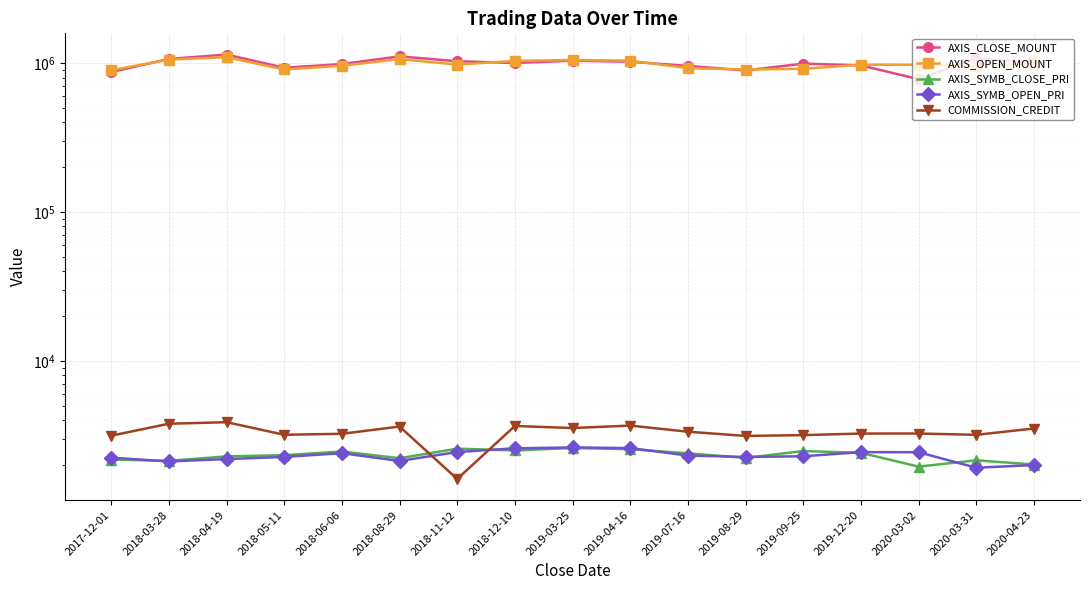

Reading left to right, extract all data points from this chart.

AXIS_CLOSE_MOUNT: 2017-12-01=870400	2018-03-28=1066500	2018-04-19=1141500	2018-05-11=930800	2018-06-06=985200	2018-08-29=1110000	2018-11-12=1029200	2018-12-10=1001600	2019-03-25=1039200	2019-04-16=1021600	2019-07-16=958000	2019-08-29=892400	2019-09-25=992000	2019-12-20=965600	2020-03-02=780000	2020-03-31=1074500	2020-04-23=1007000
AXIS_OPEN_MOUNT: 2017-12-01=895600	2018-03-28=1056000	2018-04-19=1095500	2018-05-11=906000	2018-06-06=960000	2018-08-29=1064000	2018-11-12=977200	2018-12-10=1034800	2019-03-25=1049200	2019-04-16=1038800	2019-07-16=925200	2019-08-29=905600	2019-09-25=915200	2019-12-20=975600	2020-03-02=974400	2020-03-31=958000	2020-04-23=998500
AXIS_SYMB_CLOSE_PRI: 2017-12-01=2176	2018-03-28=2133	2018-04-19=2283	2018-05-11=2327	2018-06-06=2463	2018-08-29=2220	2018-11-12=2573	2018-12-10=2504	2019-03-25=2598	2019-04-16=2554	2019-07-16=2395	2019-08-29=2231	2019-09-25=2480	2019-12-20=2414	2020-03-02=1950	2020-03-31=2149	2020-04-23=2014
AXIS_SYMB_OPEN_PRI: 2017-12-01=2239	2018-03-28=2112	2018-04-19=2191	2018-05-11=2265	2018-06-06=2400	2018-08-29=2128	2018-11-12=2443	2018-12-10=2587	2019-03-25=2623	2019-04-16=2597	2019-07-16=2313	2019-08-29=2264	2019-09-25=2288	2019-12-20=2439	2020-03-02=2436	2020-03-31=1916	2020-04-23=1997
COMMISSION_CREDIT: 2017-12-01=3146	2018-03-28=3784	2018-04-19=3875	2018-05-11=3191	2018-06-06=3238	2018-08-29=3623	2018-11-12=1611	2018-12-10=3655	2019-03-25=3540	2019-04-16=3677	2019-07-16=3345	2019-08-29=3134	2019-09-25=3173	2019-12-20=3251	2020-03-02=3253	2020-03-31=3187	2020-04-23=3514